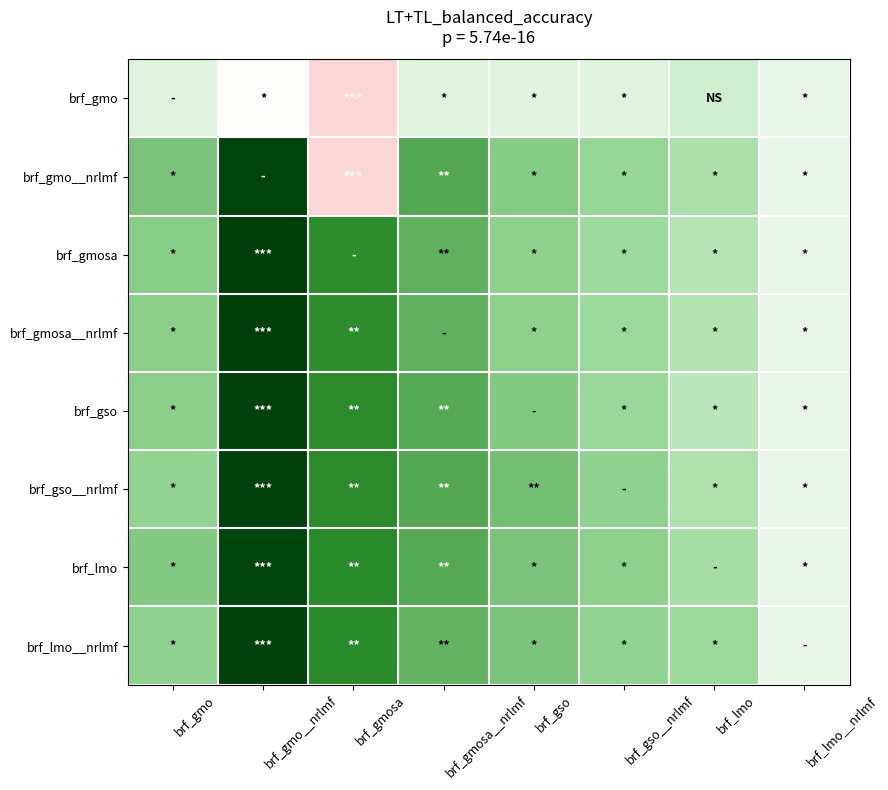

At how many categories does at least one series exceed 0?

7